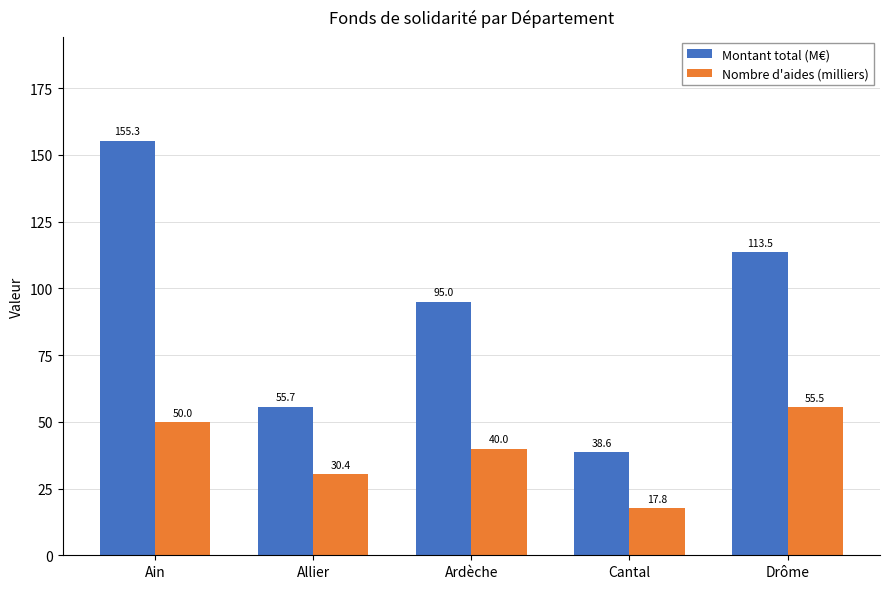

What are all the series names shown in the legend?

Montant total (M€), Nombre d'aides (milliers)